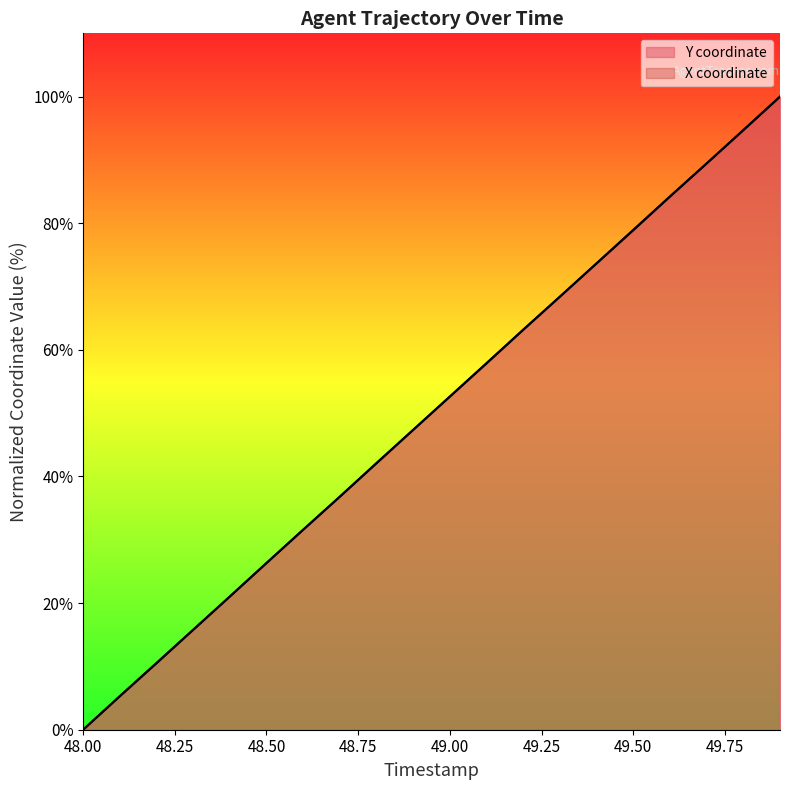

Reading left to right, extract all data points from this chart.

X: 48.0=0.0	48.1=5.3	48.2=10.6	48.3=15.8	48.4=21.0	48.5=26.3	48.6=31.6	48.7=36.8	48.8=42.1	48.9=47.4	49.0=52.6	49.1=57.9	49.2=63.2	49.3=68.4	49.4=73.7	49.5=78.9	49.6=84.2	49.7=89.4	49.8=94.7	49.9=100.0
Y: 48.0=0.0	48.1=5.3	48.2=10.5	48.3=15.8	48.4=21.0	48.5=26.3	48.6=31.6	48.7=36.8	48.8=42.1	48.9=47.4	49.0=52.6	49.1=57.9	49.2=63.2	49.3=68.4	49.4=73.7	49.5=79.0	49.6=84.2	49.7=89.4	49.8=94.7	49.9=100.0